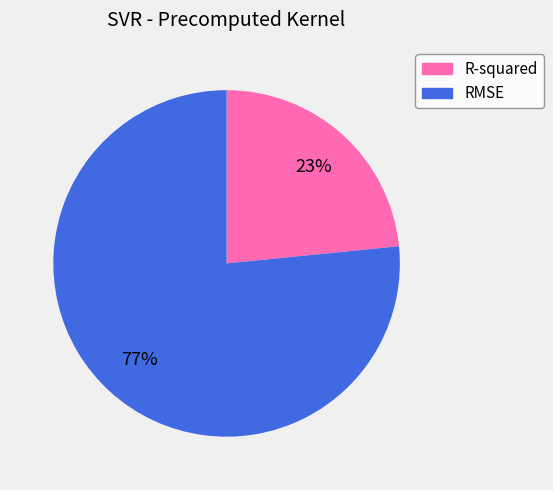

To the nearest percent, what percentage of the pie is RMSE?

77%